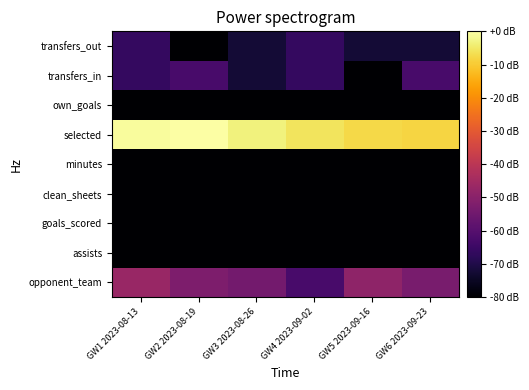

Rank the series at GW2 2023-08-19 from highest to lowest value.

selected, opponent_team, transfers_in, assists, goals_scored, clean_sheets, minutes, own_goals, transfers_out